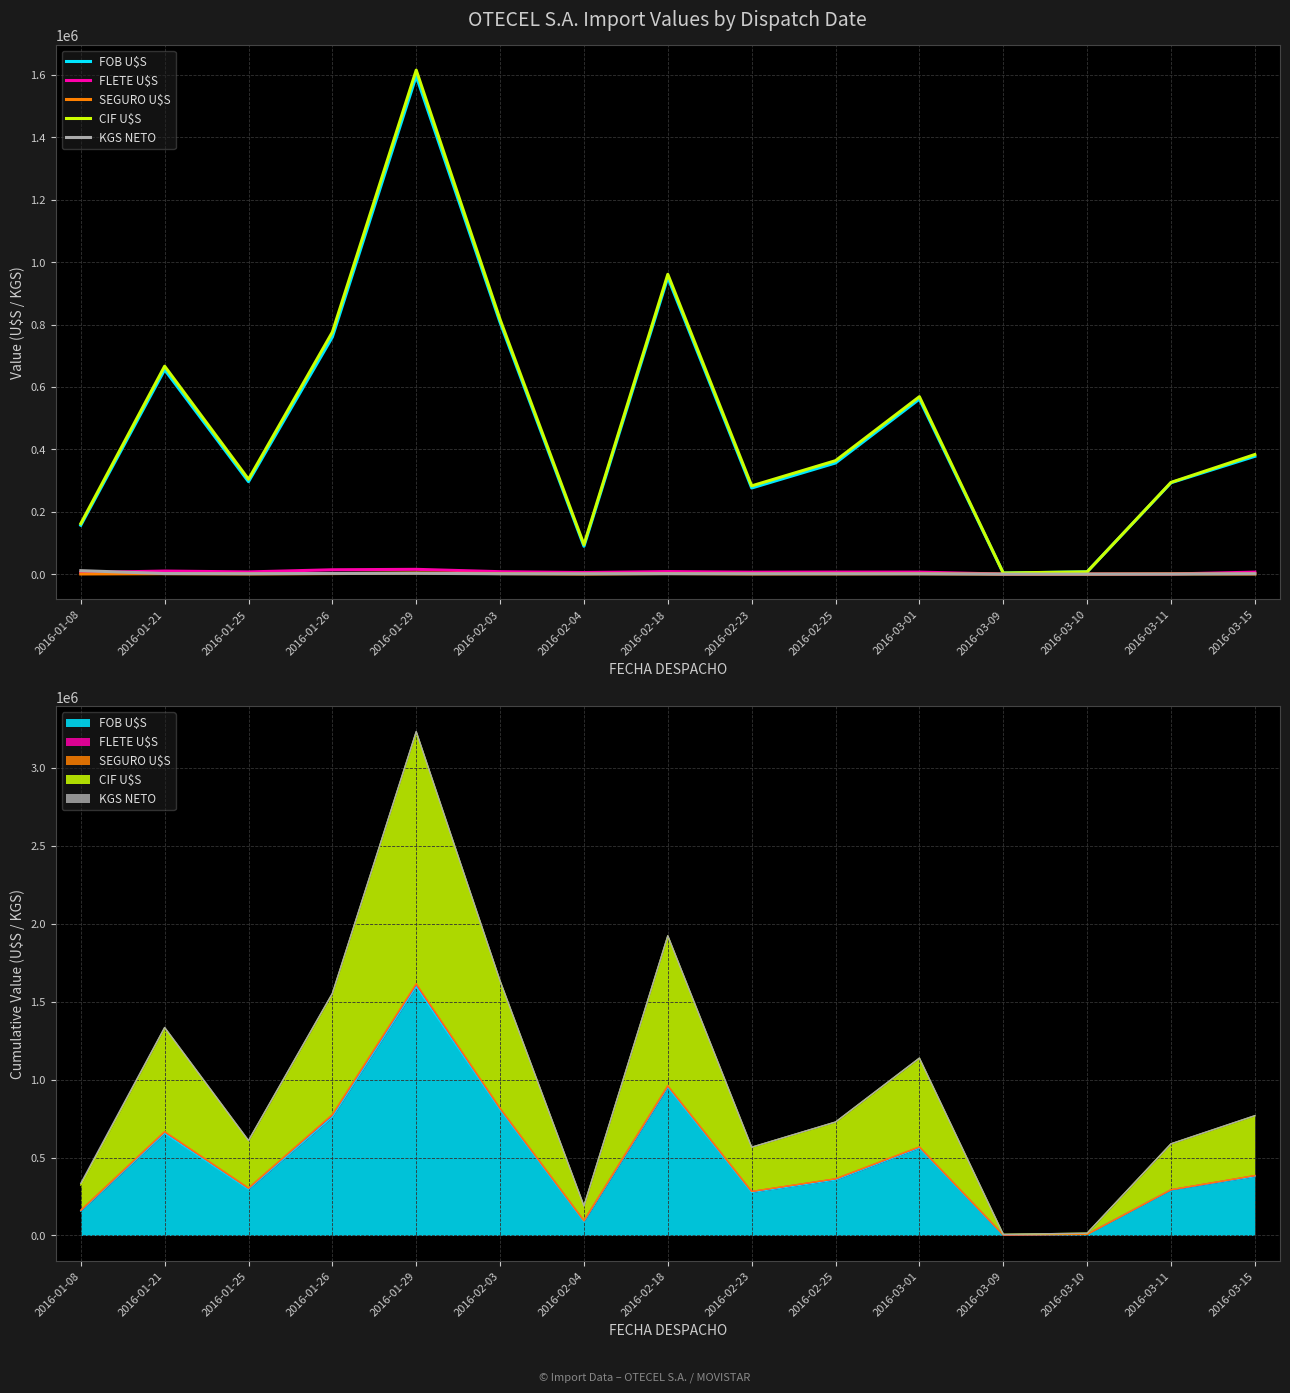

What is the maximum value for FOB U$S?

1596352.0